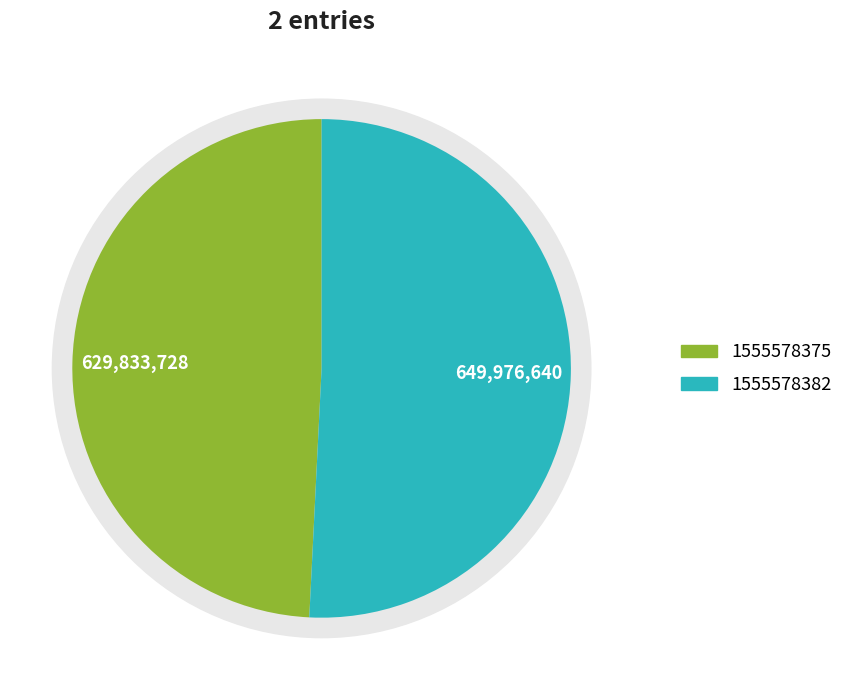

How much of the chart is everything except 1555578375?

50.8%